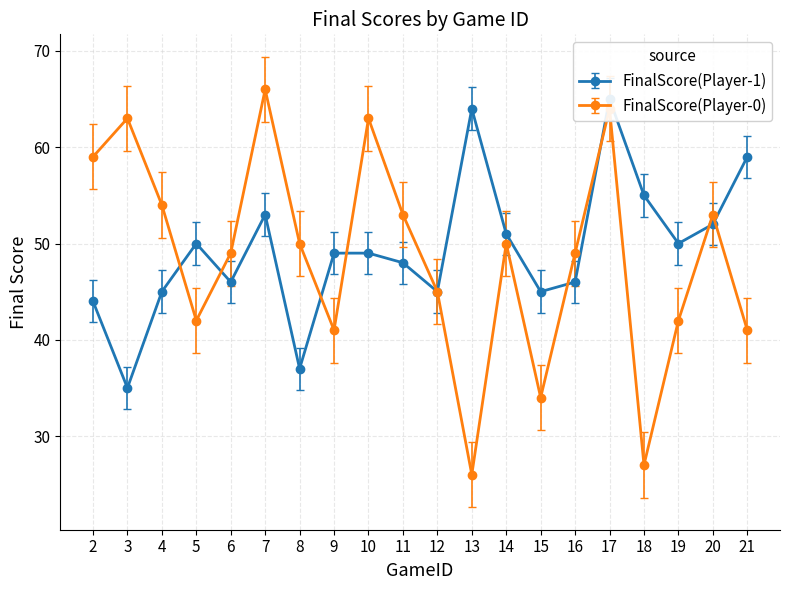

Which series has the widest spread of values?

FinalScore(Player-0)